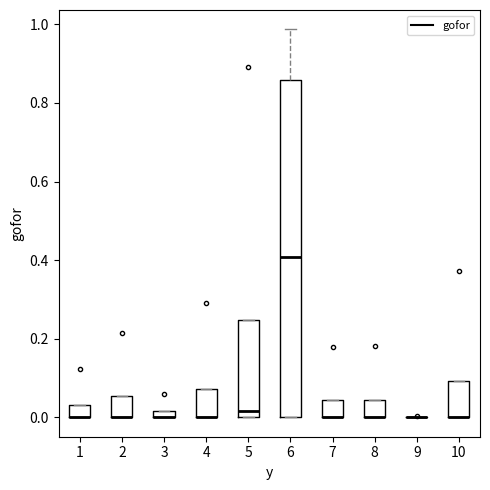

Which box is the tallest, from its lower edge to its upper edge?

6